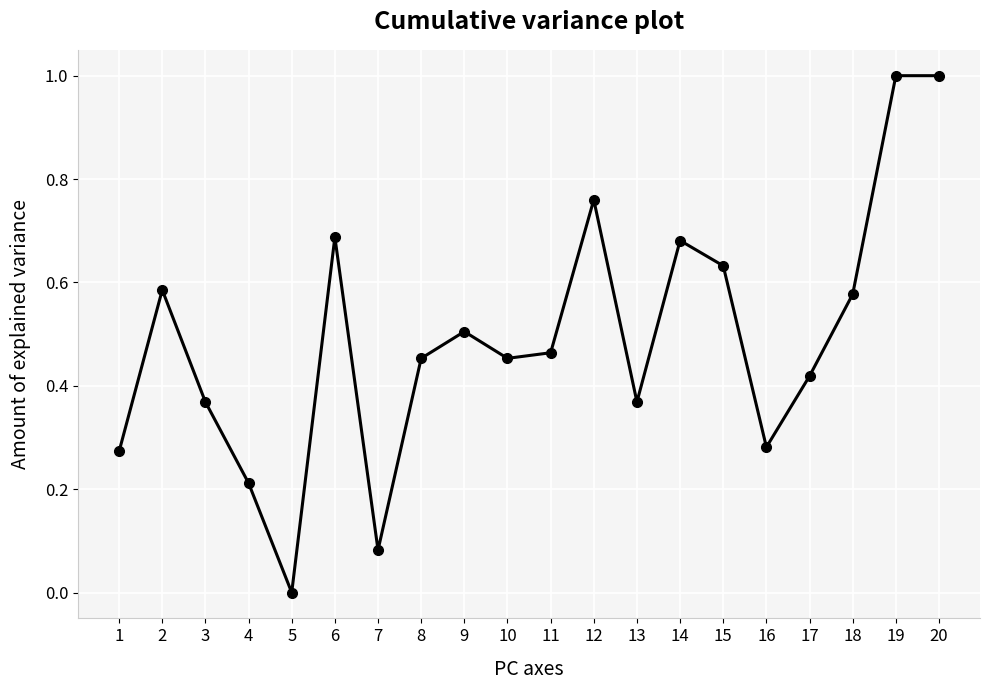

How many points are lower than both their immediate neighbors (excluding endpoints)?

5